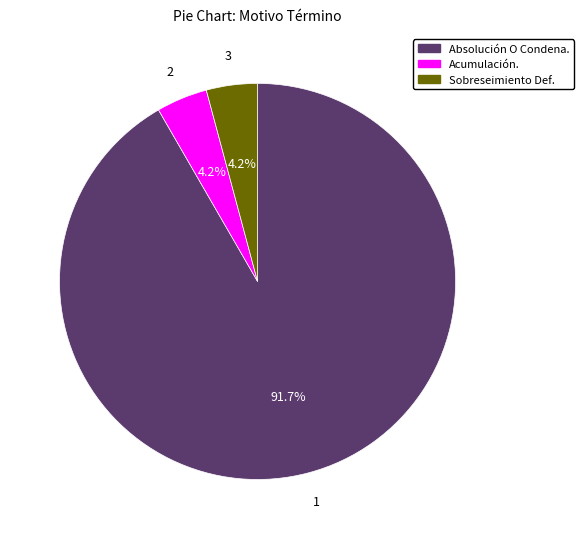

Is there a majority slice in this chart?

Yes